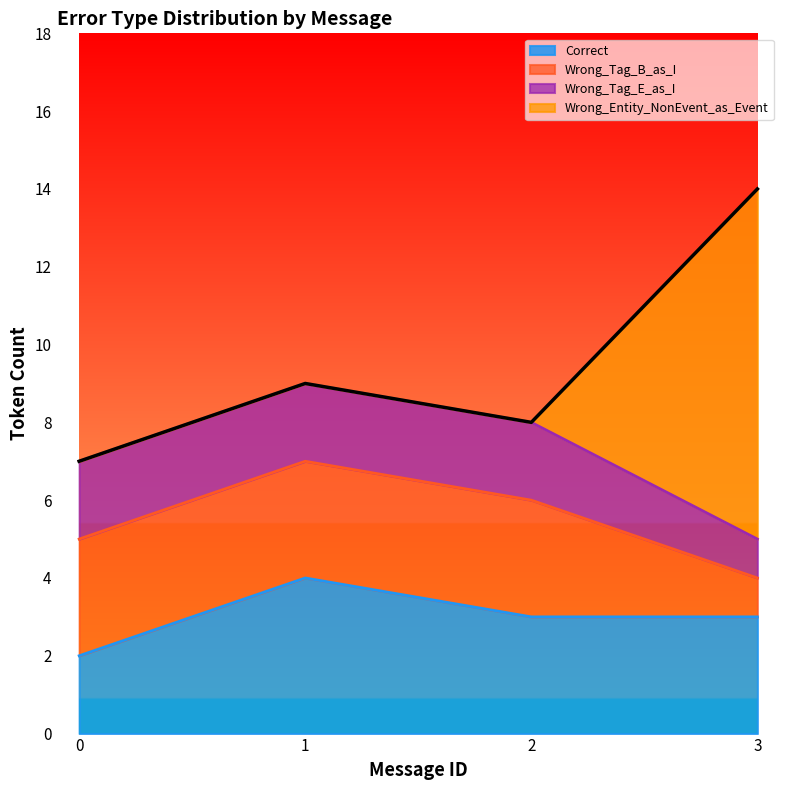

True or false: Wrong_Tag_B_as_I has more than 1 points higher than both neighbors.

False